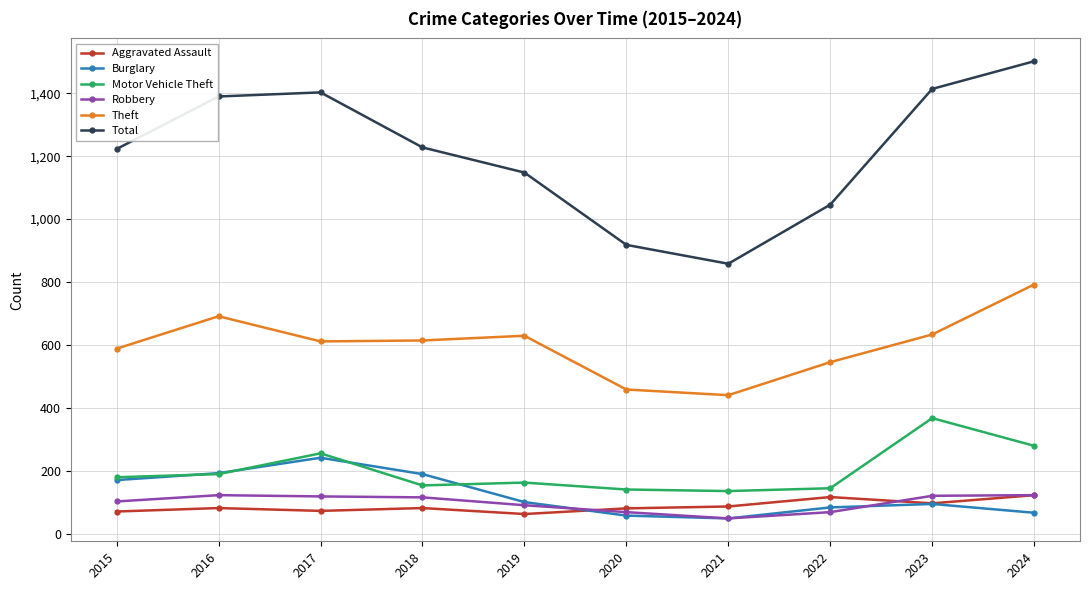

What is the value of the Aggravated Assault point at the 5th from the left?

62